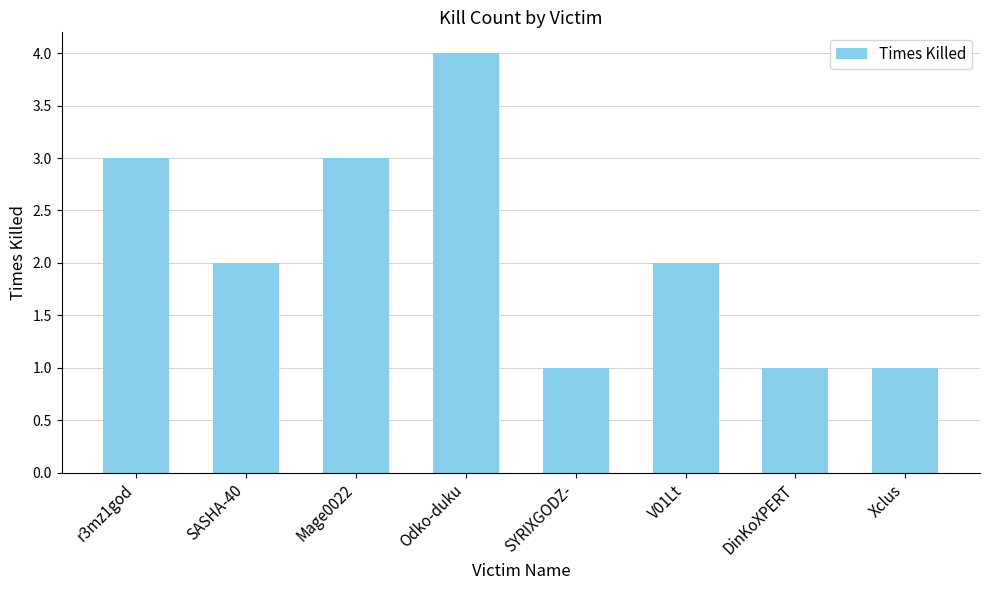

What is the sum of all values?

17